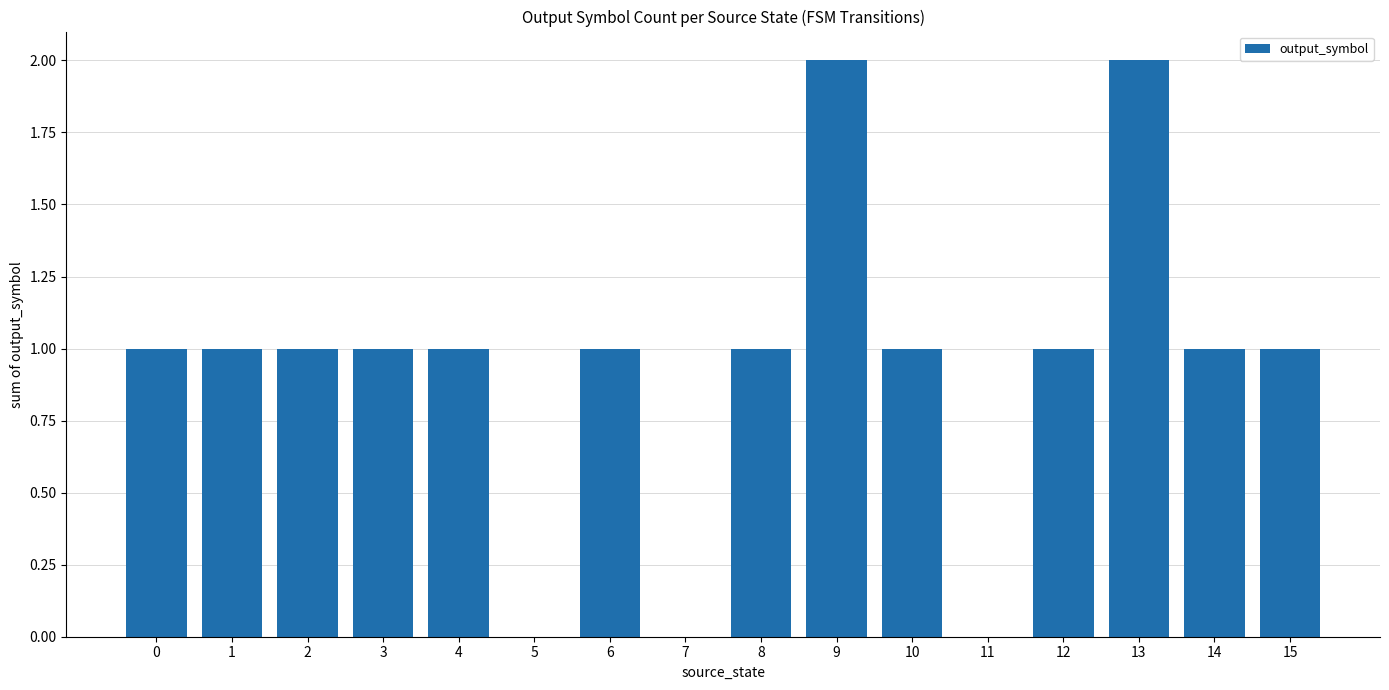

What is the ratio of the value at 13 to the value at 3?

2.0